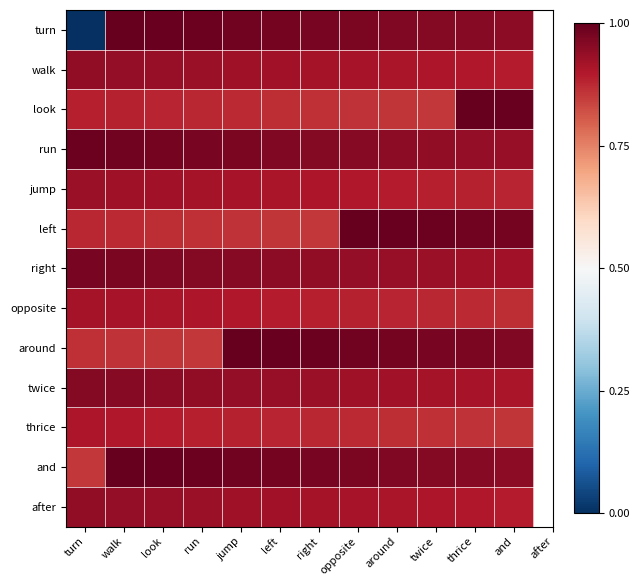

Which label corresponds to the smallest value in the chart?

turn